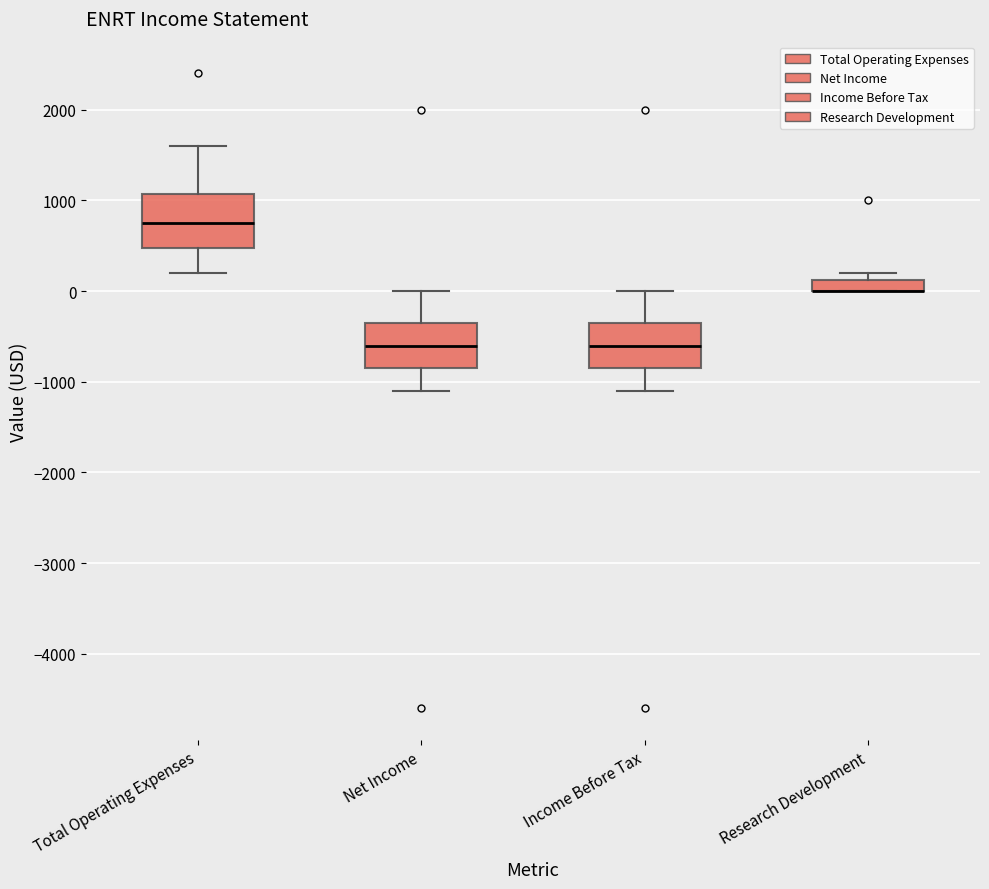

Comparing the boxes themselves (not the whiskers), which one is the tallest?

Total Operating Expenses